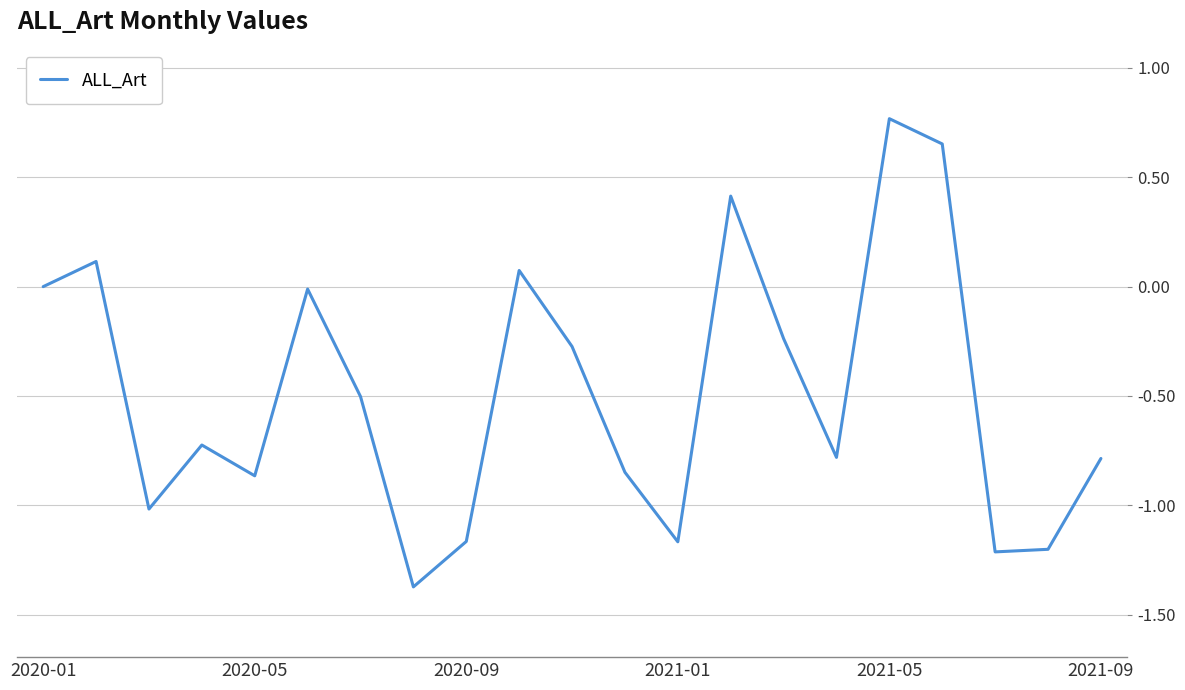

What is the minimum value shown in the chart?

-1.4